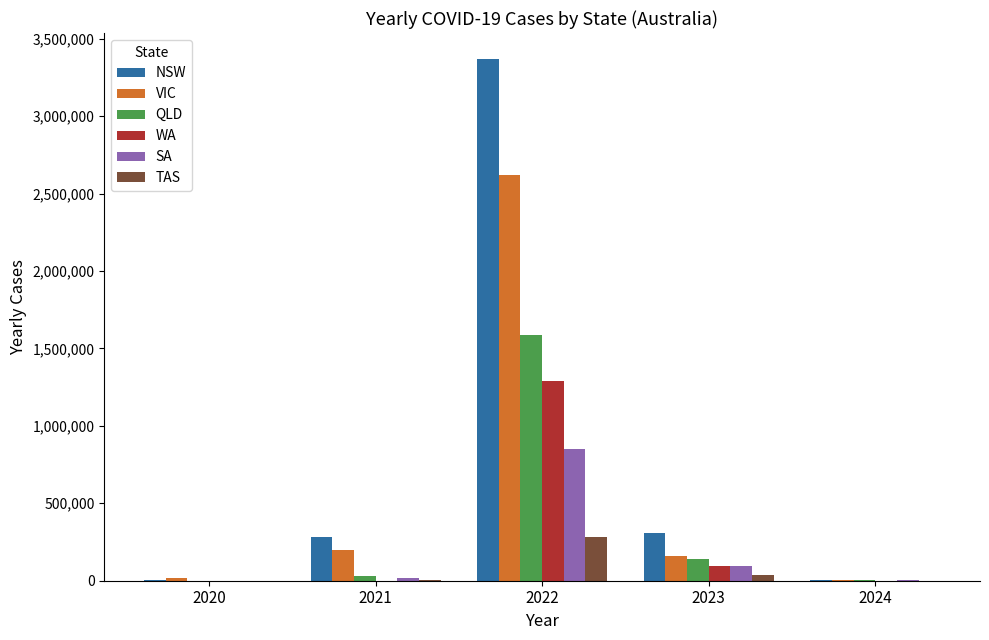

What is the sum of all SA values?

967050